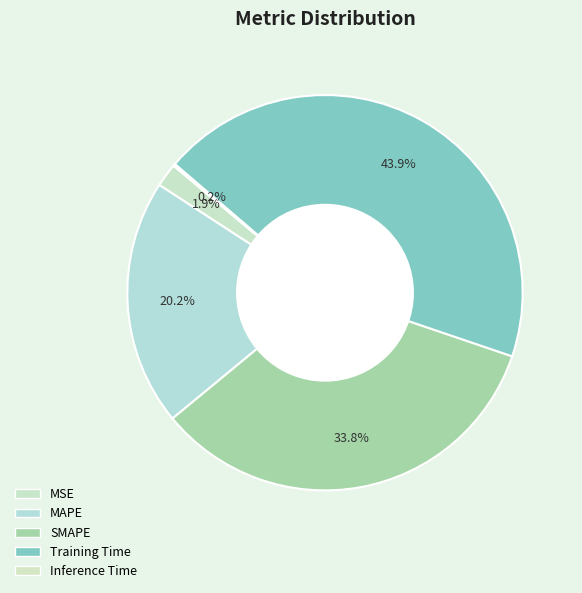

Which slice is the largest?

Training Time